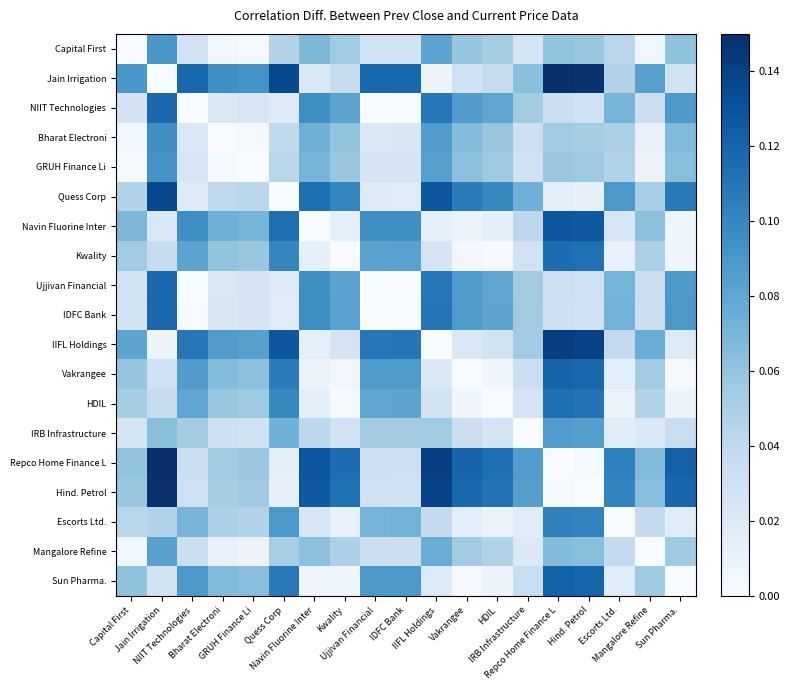

What is the total value across all series at Sun Pharma.?

1.0